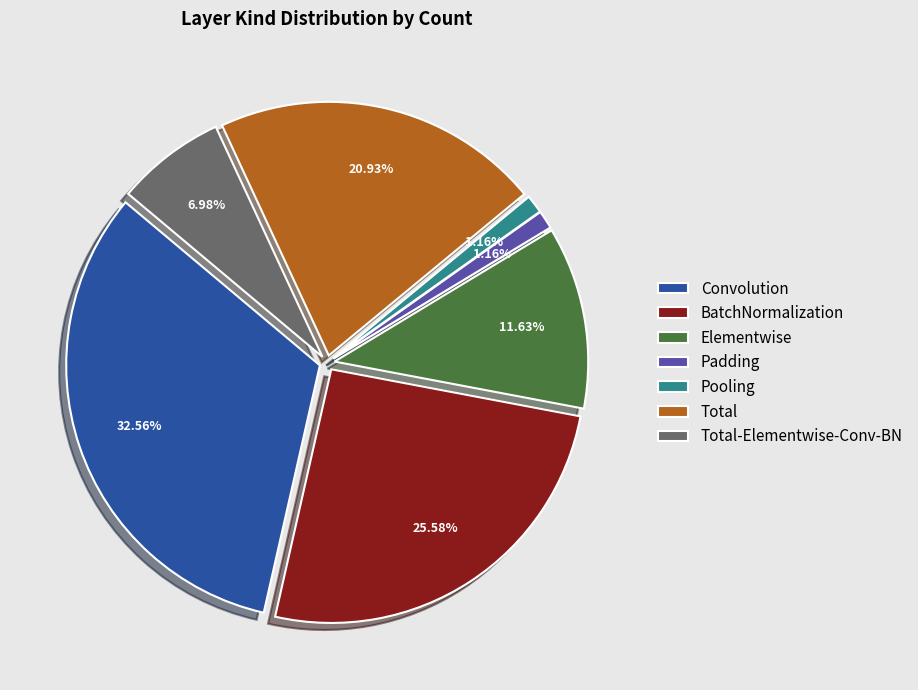

What percentage is NOT represented by Padding?

98.8%